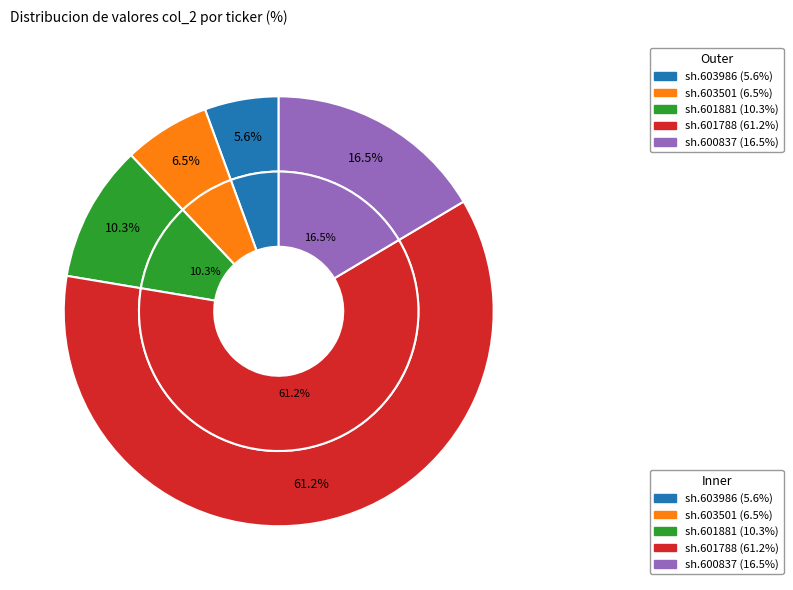

To the nearest percent, what is the difference between the largest and smallest slice percentages?

56%